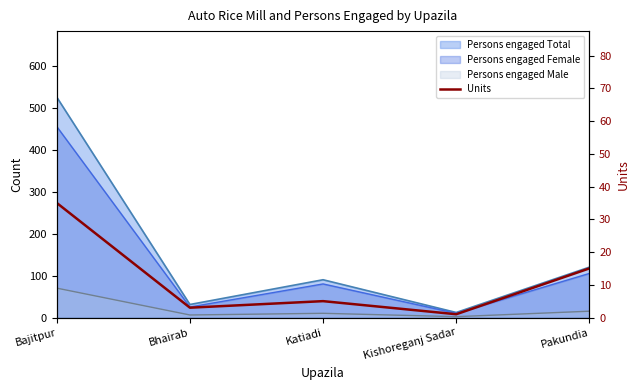

The value at Kishoreganj Sadar is 2. True or false?

False